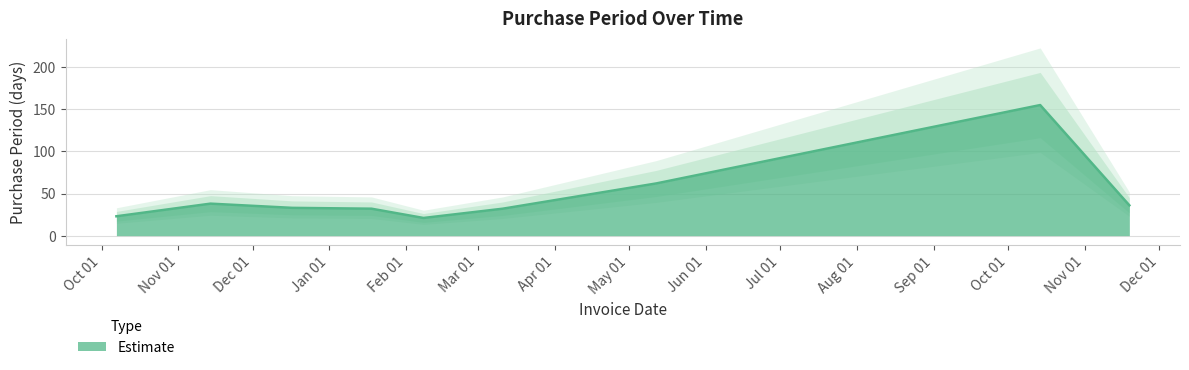

Reading left to right, transcribe all the data shown in this chart.

23	38	33	32	21	32	62	155	36